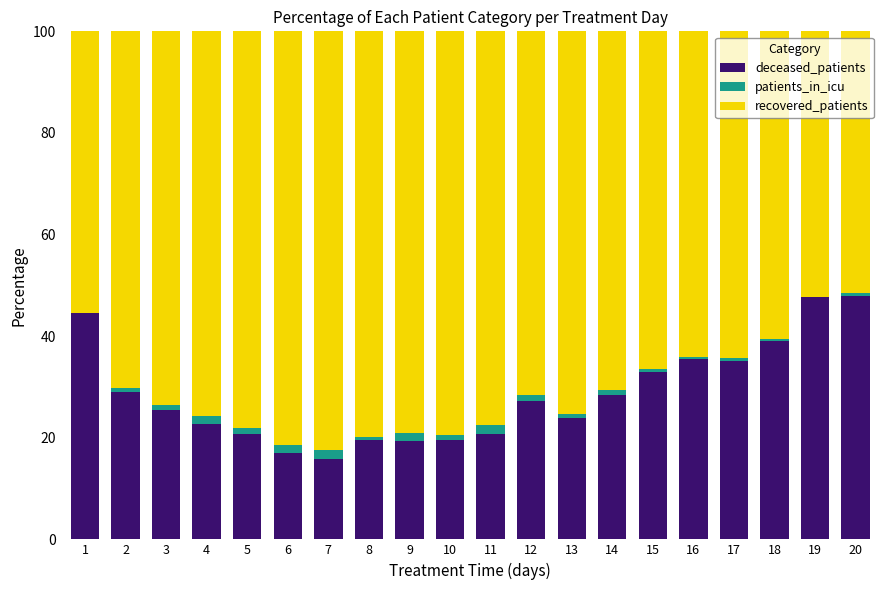

Is it true that deceased_patients equals 70.8 at 19?

False